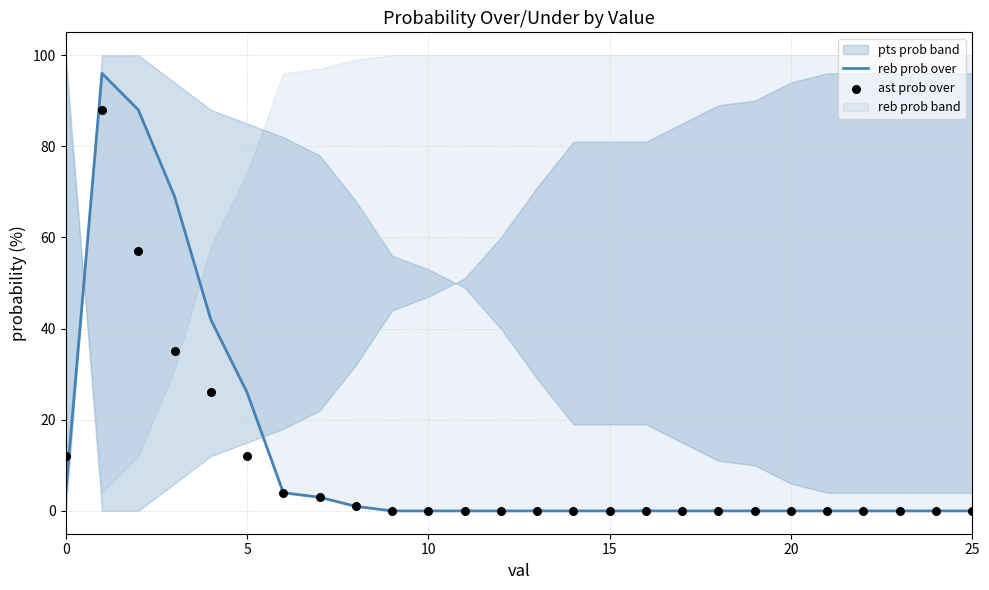

What is the total value across all series at 6?

8